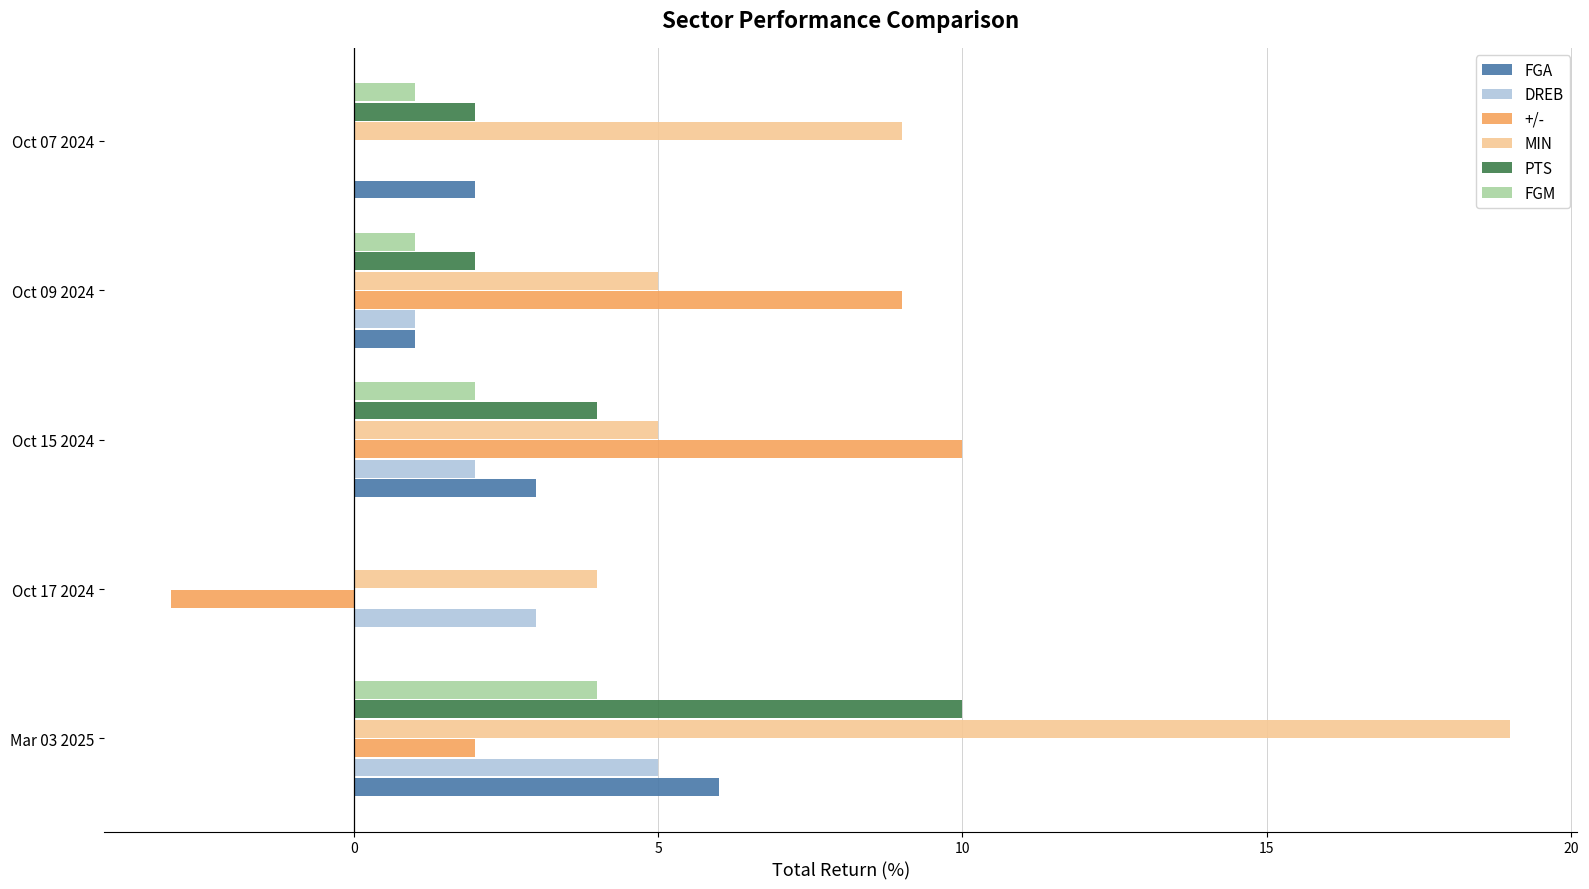

Which series has the widest spread of values?

MIN